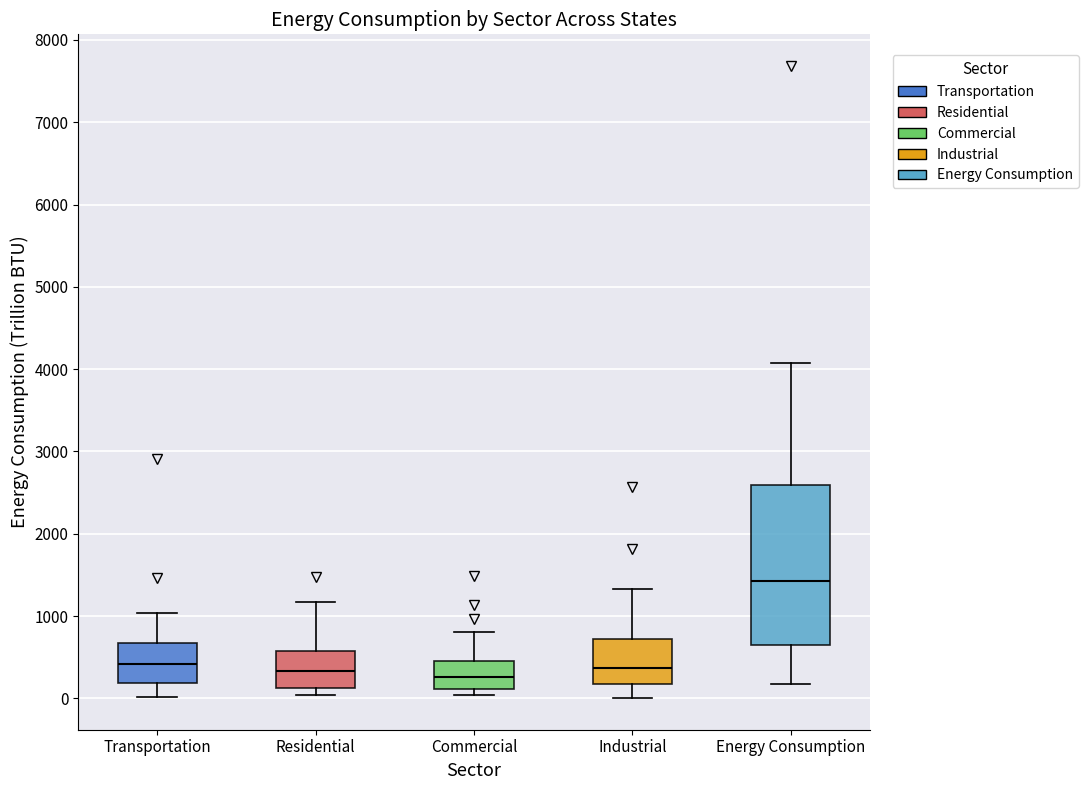

Where does the upper whisker of the box for Residential end on the y-axis? The values are not printed on the chart, so give them approximately, as read against the axis.

1200